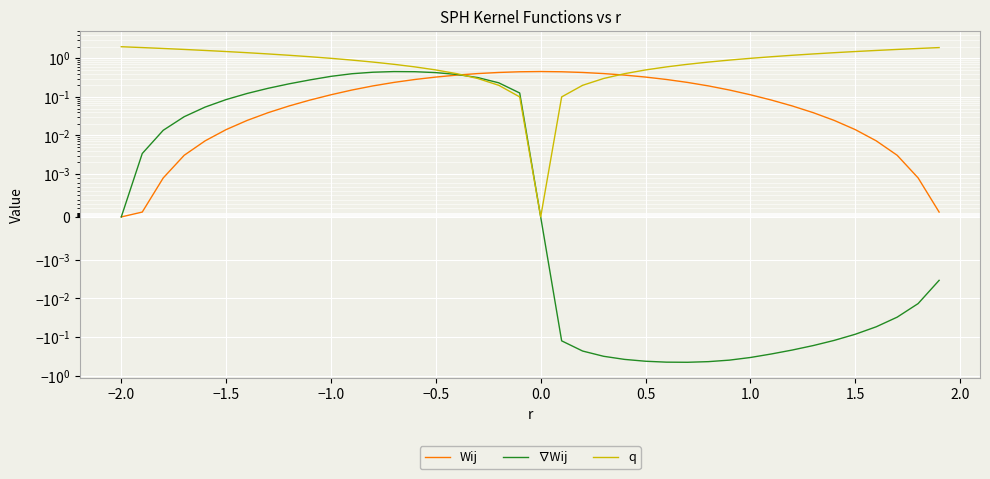

At how many categories does at least one series exceed 1?

19